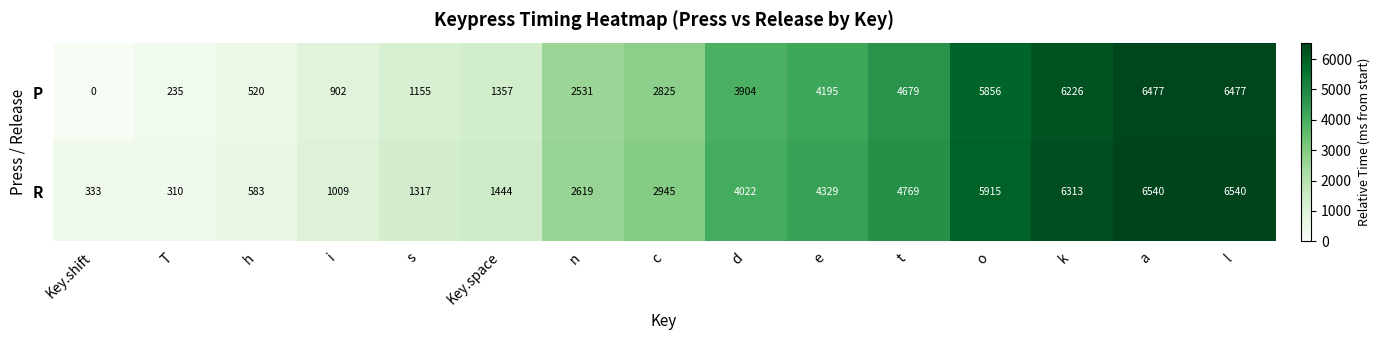

How many data points does each series have?

15